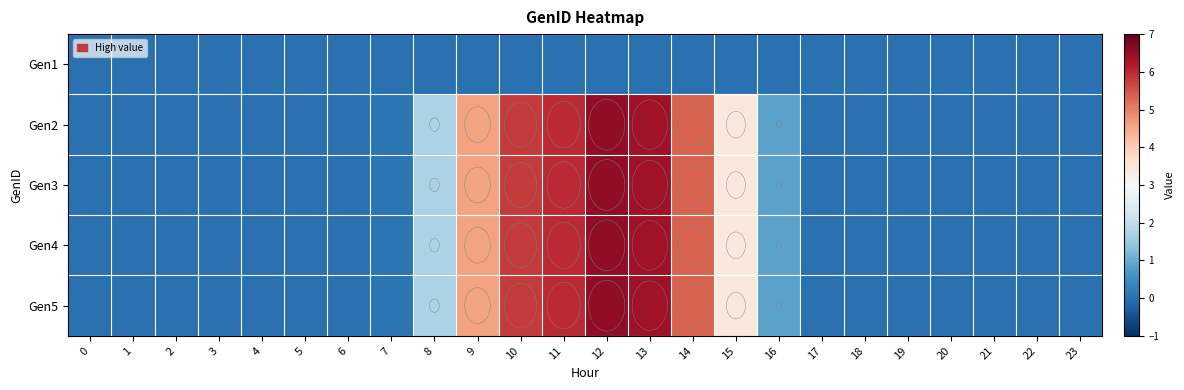

Between 4 and 5, which series saw the biggest shift?

Gen1